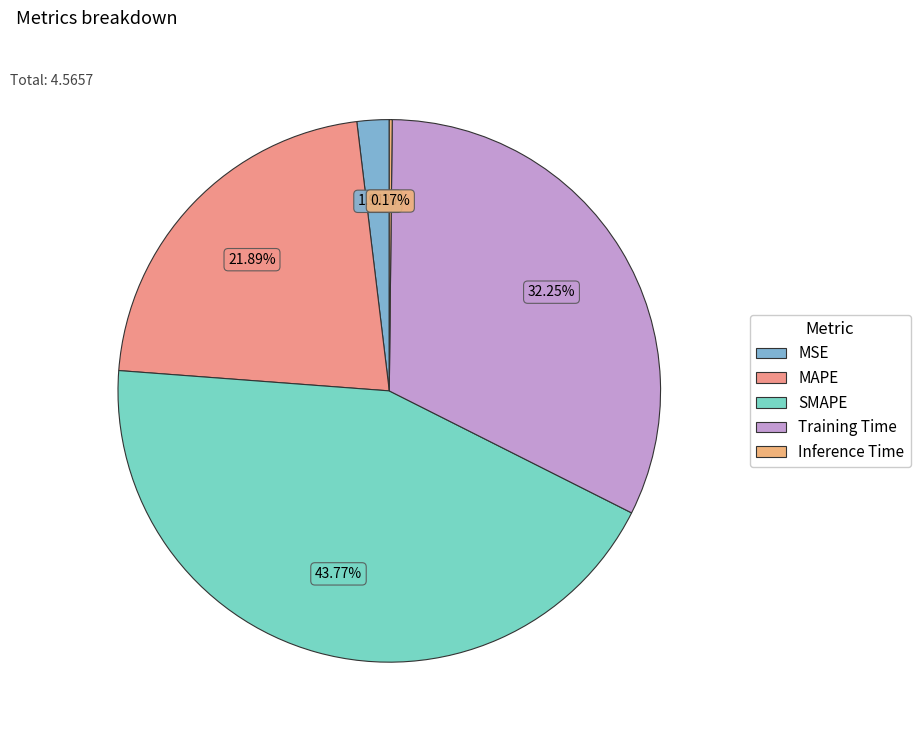

How many slices are in this pie chart?

5